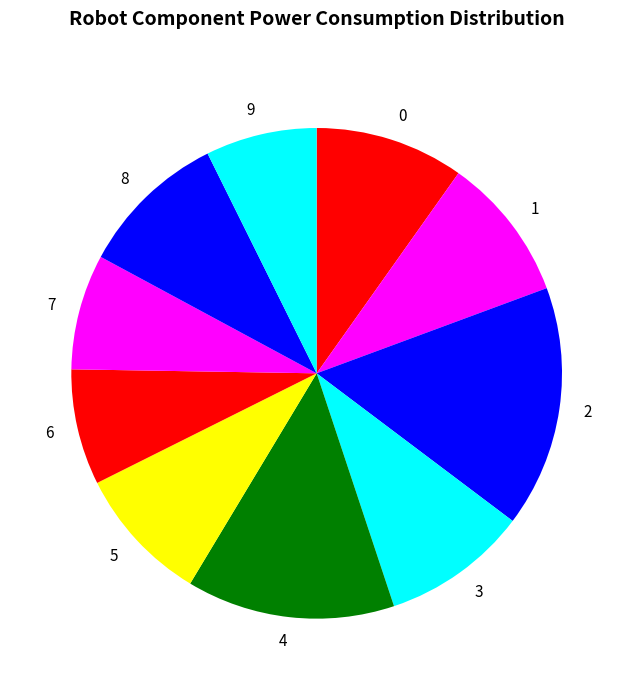

Do 2 and 0 together represent more than half of the pie?

No